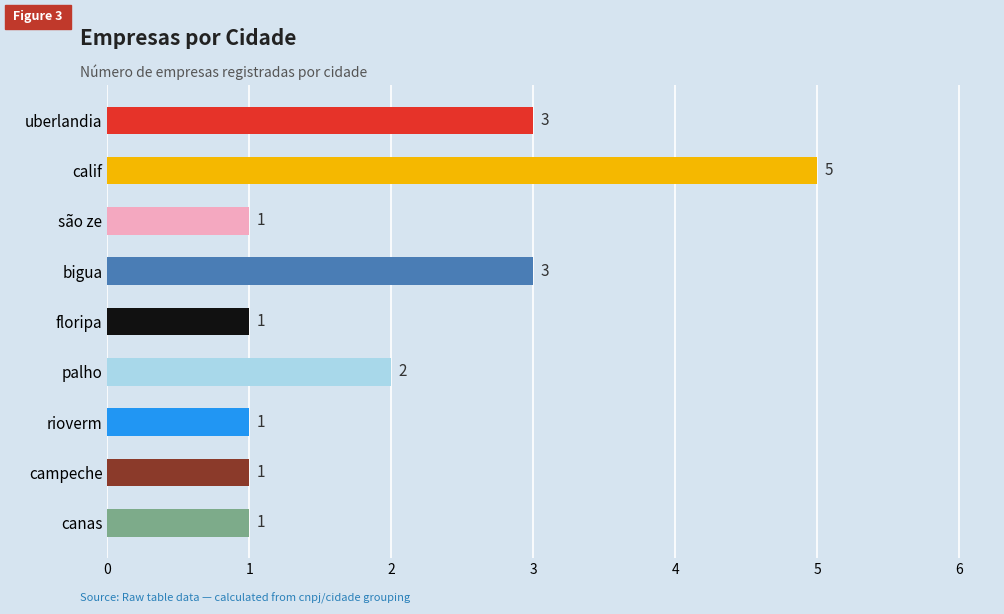

What is the difference between the maximum and minimum values?

4